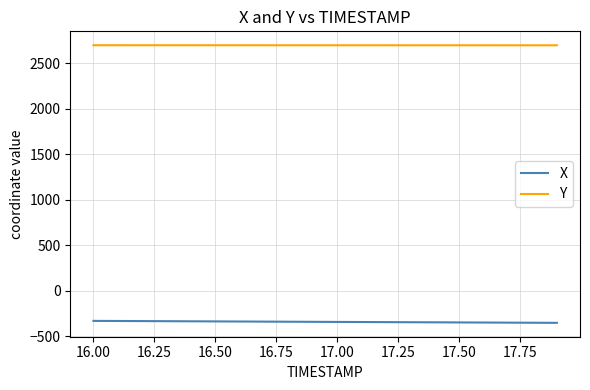

Rank the series by their average value, from lowest to highest.

X, Y